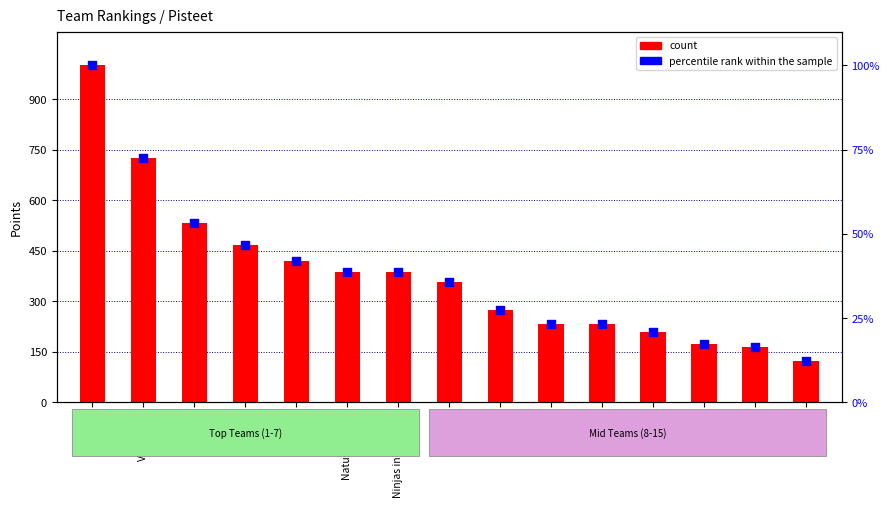

At how many categories does at least one series exceed 638?

2